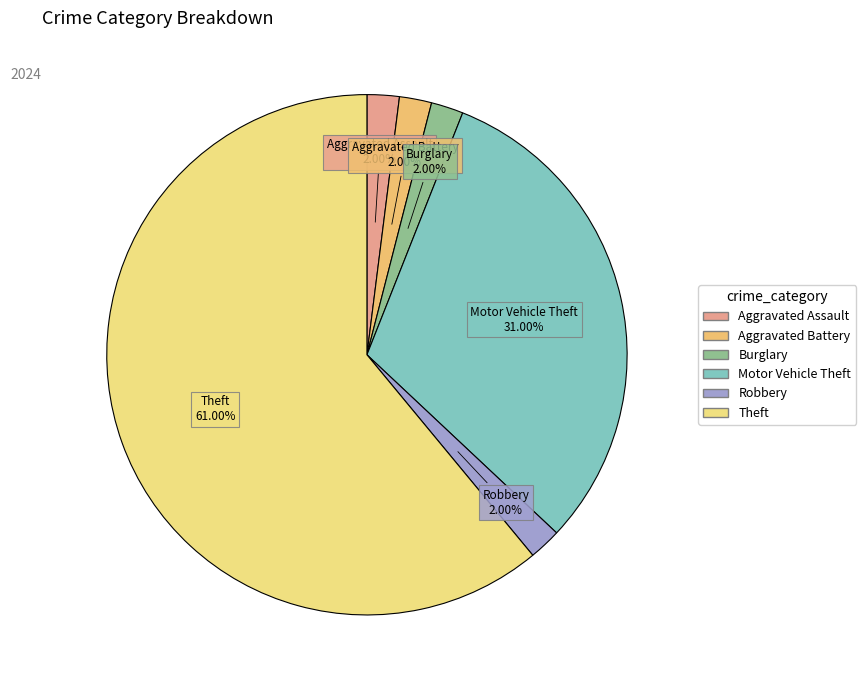

What is the ratio of the value at Robbery to the value at Burglary?

1.0